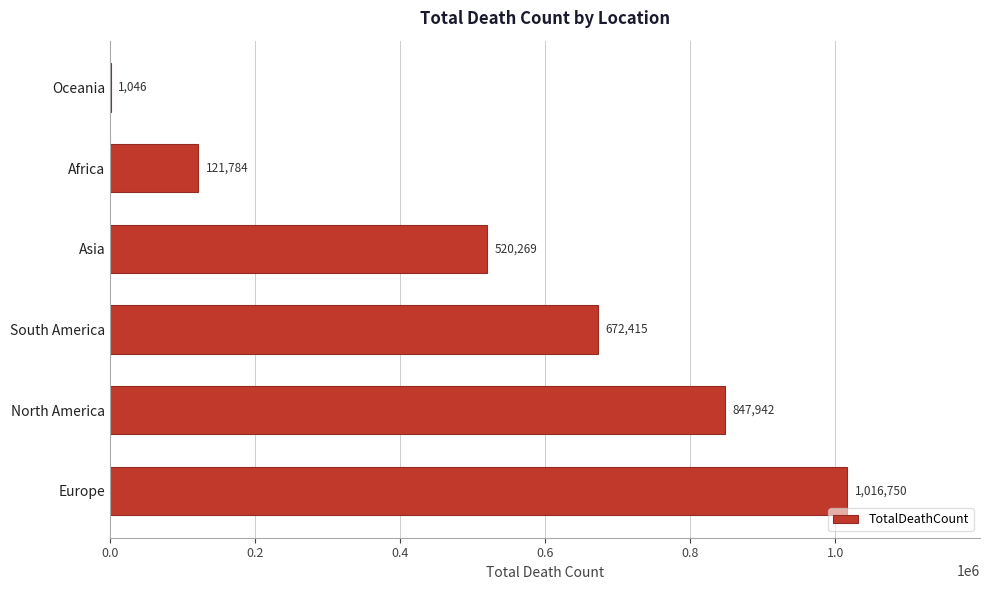

How many series are shown in this chart?

1